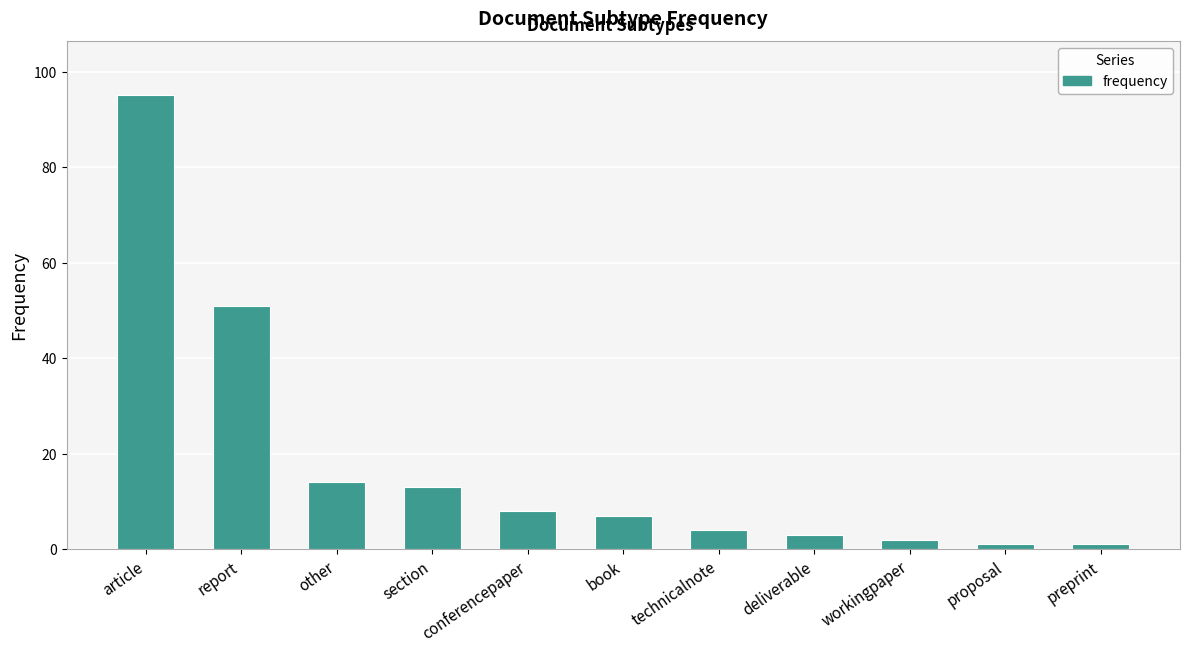

What is the maximum value shown in the chart?

95